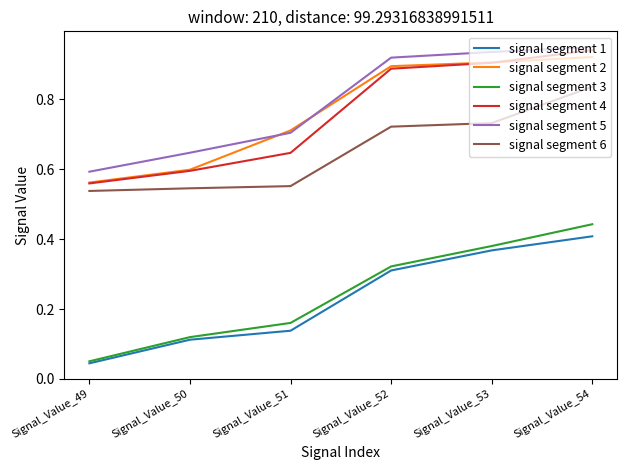

True or false: signal segment 4 has a value of 0.8 at Signal_Value_49.

False